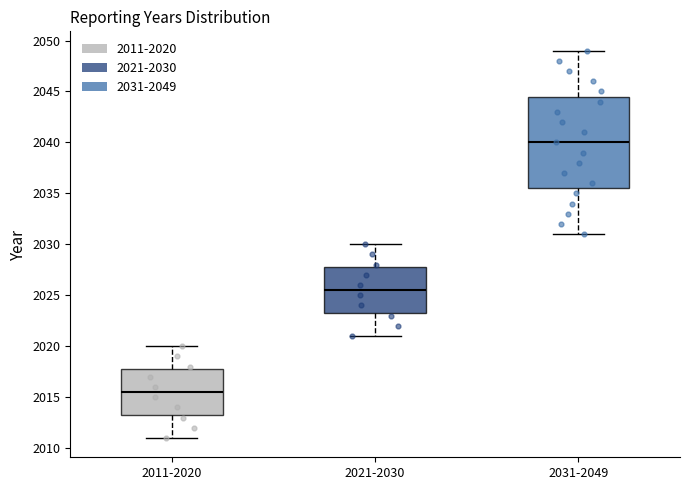

Reading left to right, transcribe this box plot: for each box, give where its median line is, the range the box spans, and where its two whiskers end, as read against the y-axis. The values are not printed on the chart, so give them approximately, as read against the axis.

2011-2020: median 2015.5, box 2013.5 to 2018.0, whiskers 2011.0 to 2020.0
2021-2030: median 2025.5, box 2023.5 to 2028.0, whiskers 2021.0 to 2030.0
2031-2049: median 2040.0, box 2035.5 to 2044.5, whiskers 2031.0 to 2049.0